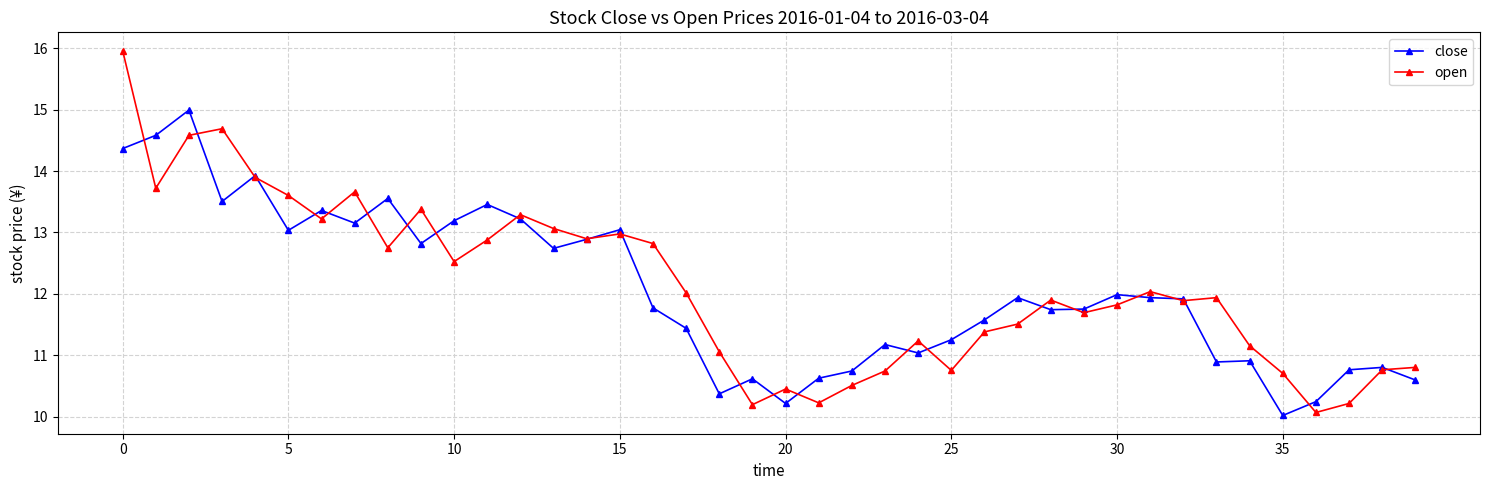

In close, how many points are higher than both neighbors (excluding endpoints)?

12